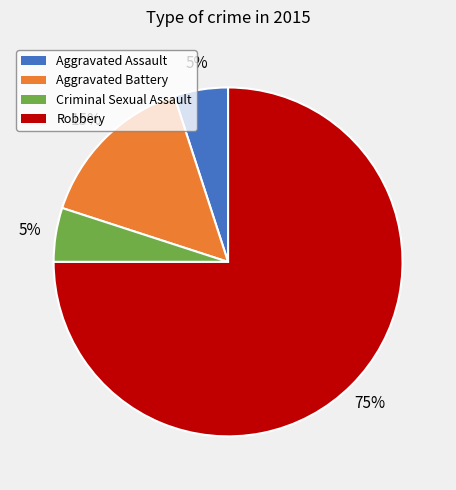

How many segments does this pie chart have?

4